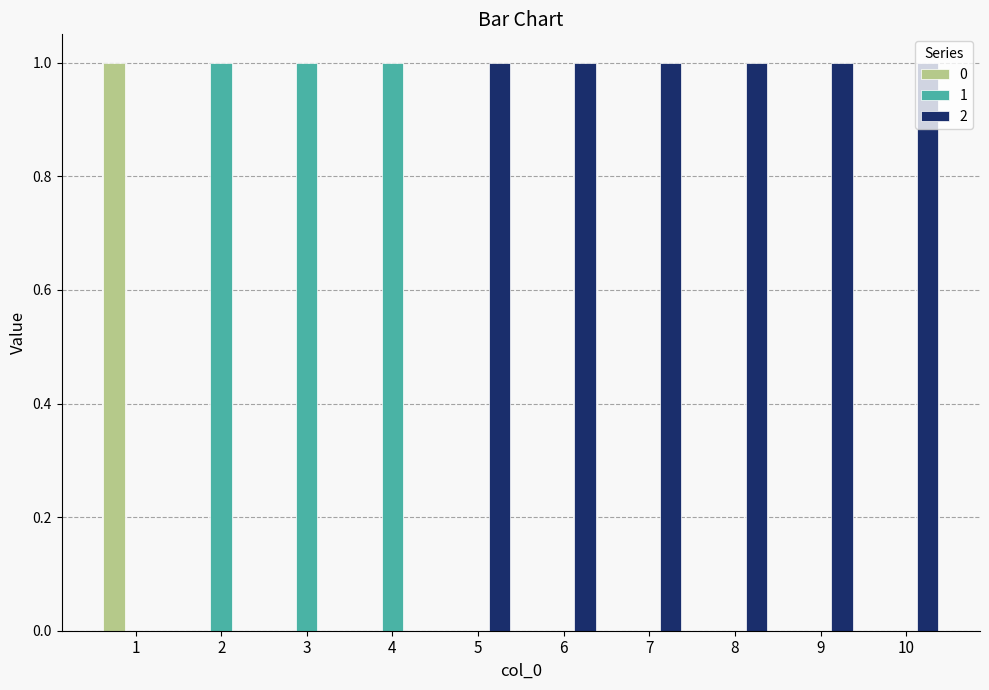

How many data points does each series have?

10